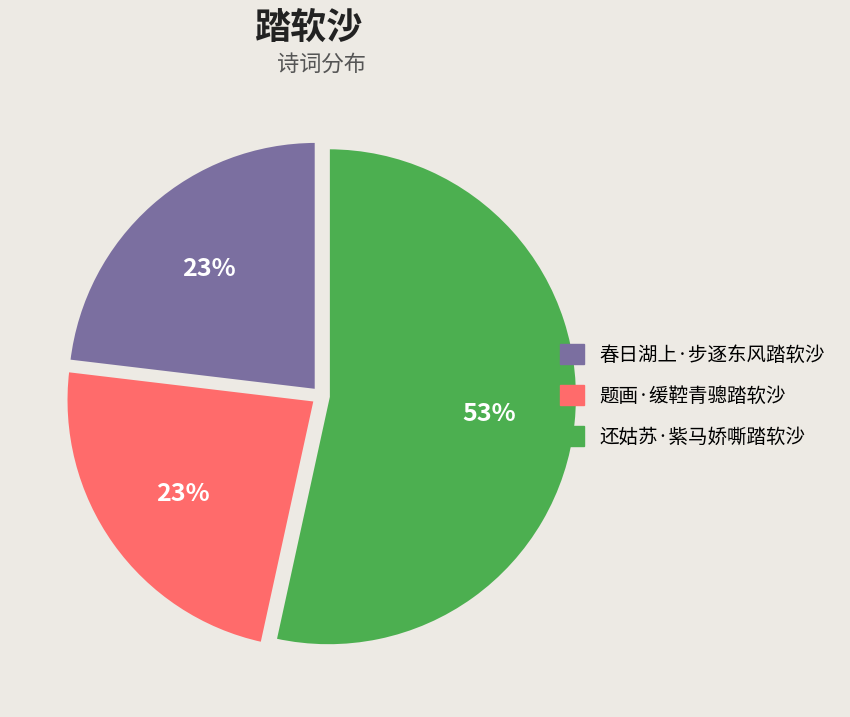

Which category accounts for the majority?

还姑苏·紫马娇嘶踏软沙